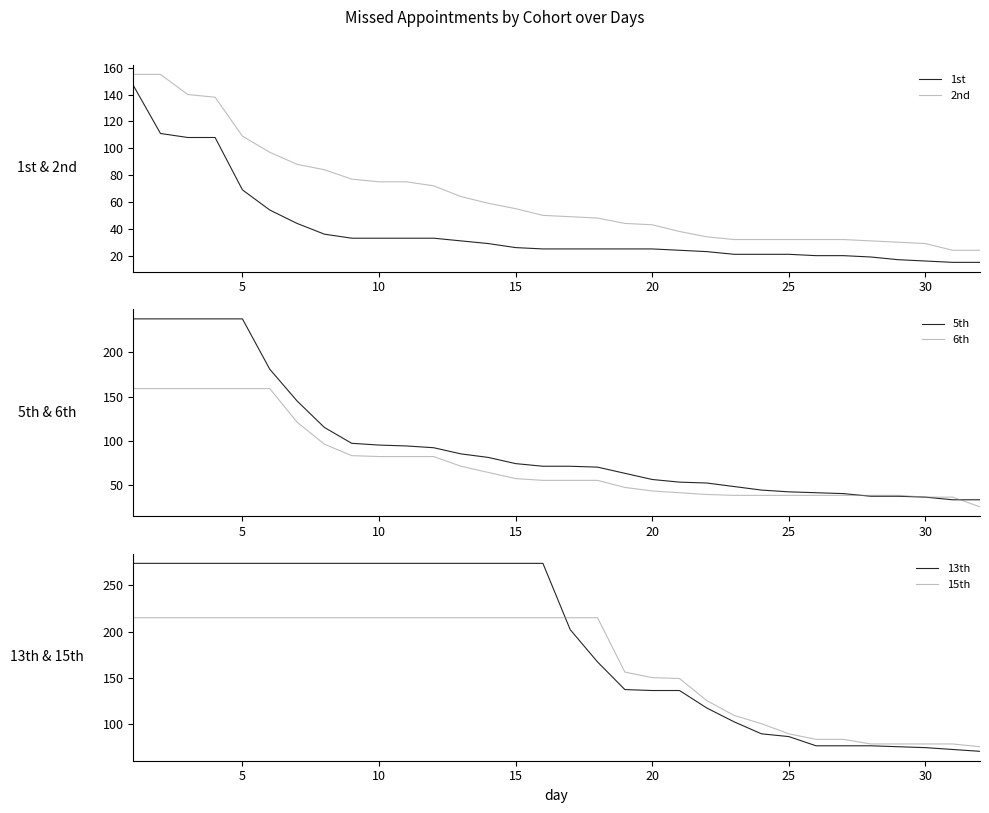

What is the lowest value of the 15th series?

75